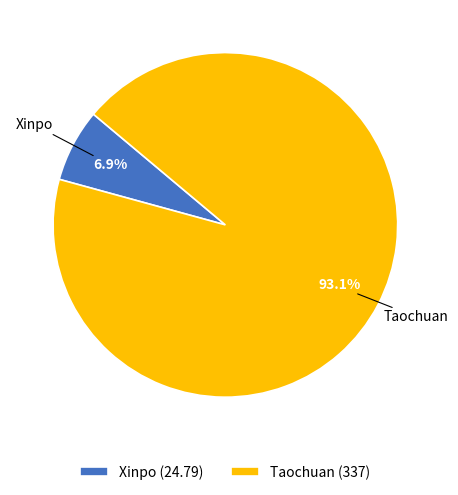

What percentage is the Xinpo slice, to the nearest percent?

7%